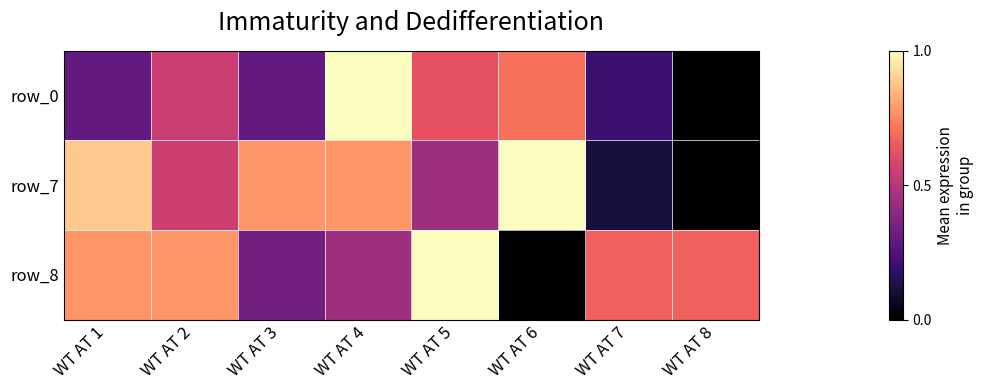

Between WT AT 5 and WT AT 8, which series saw the biggest shift?

row_0